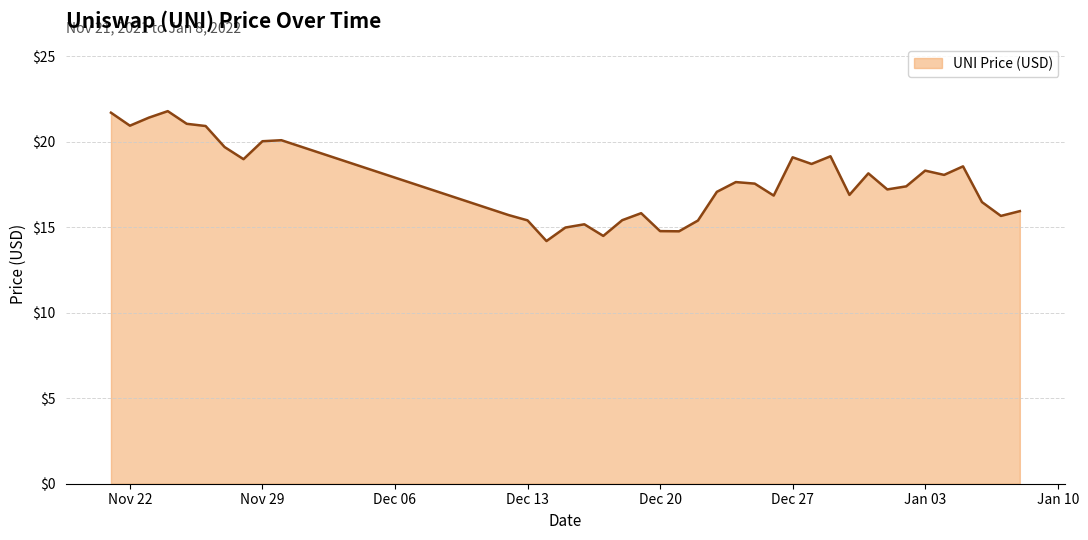

What is the minimum value shown in the chart?

14.2